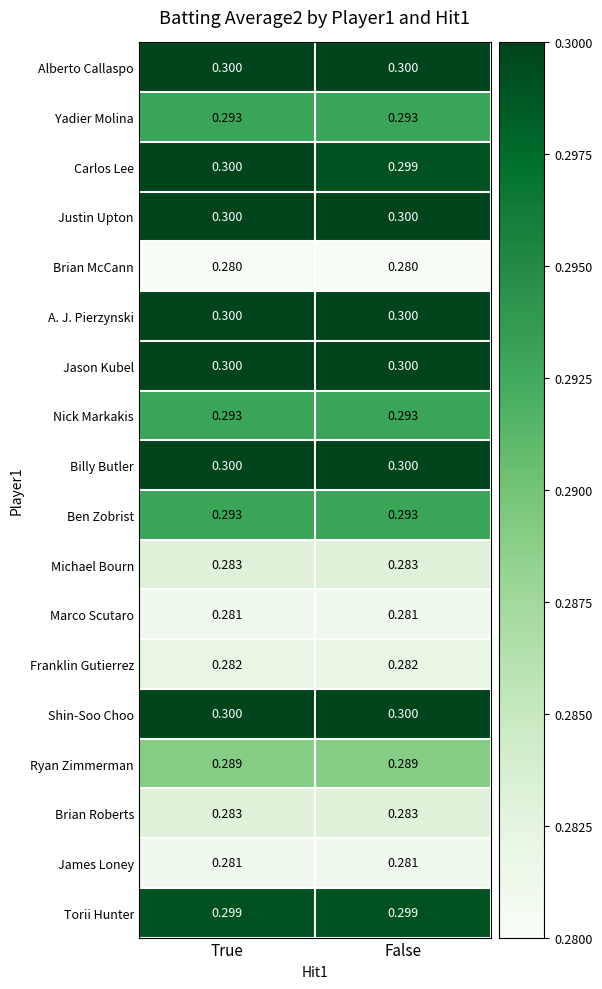

Between True and False, which series saw the biggest shift?

Carlos Lee